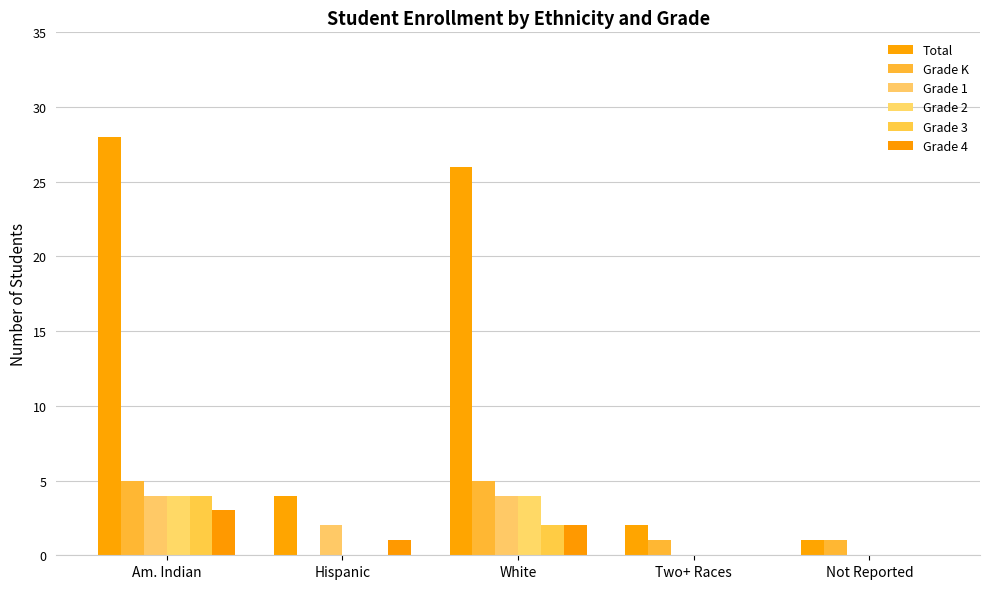

What are all the series names shown in the legend?

Total, Grade K, Grade 1, Grade 2, Grade 3, Grade 4